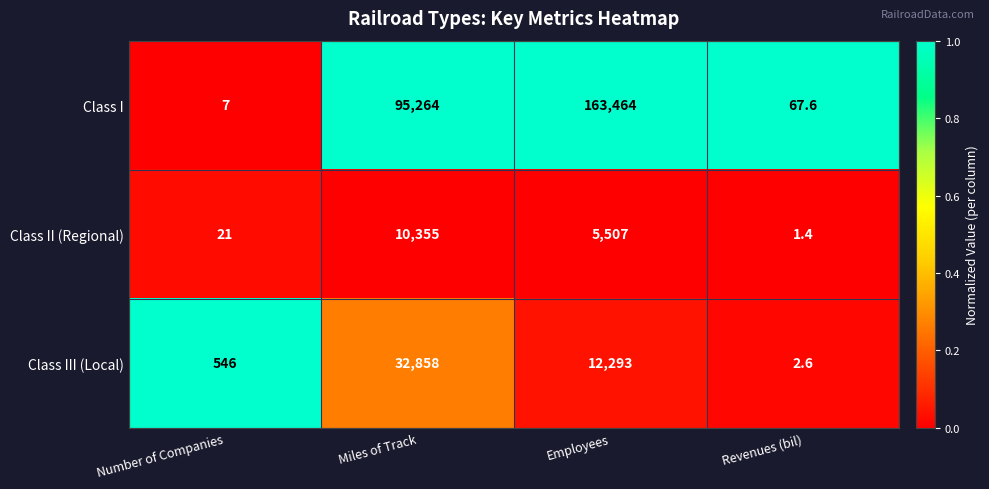

Is it true that Class I equals 163464.0 at Employees?

True